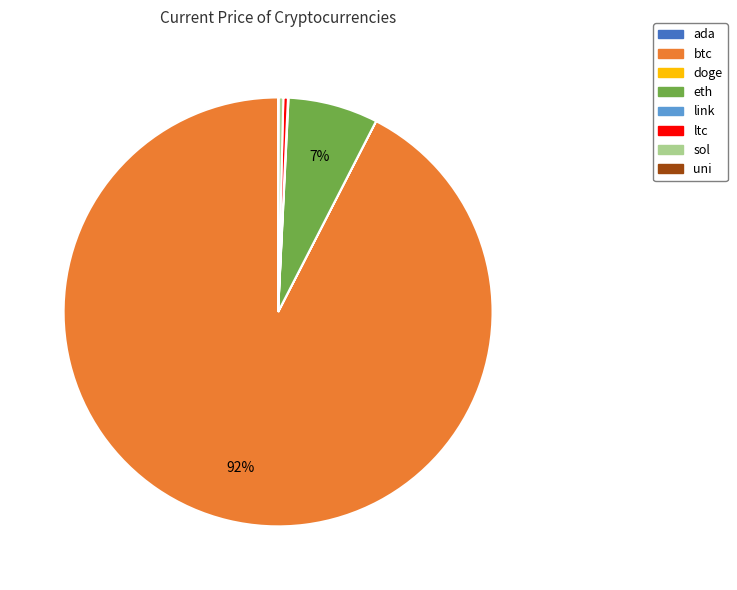

What is the largest slice in the pie chart?

btc